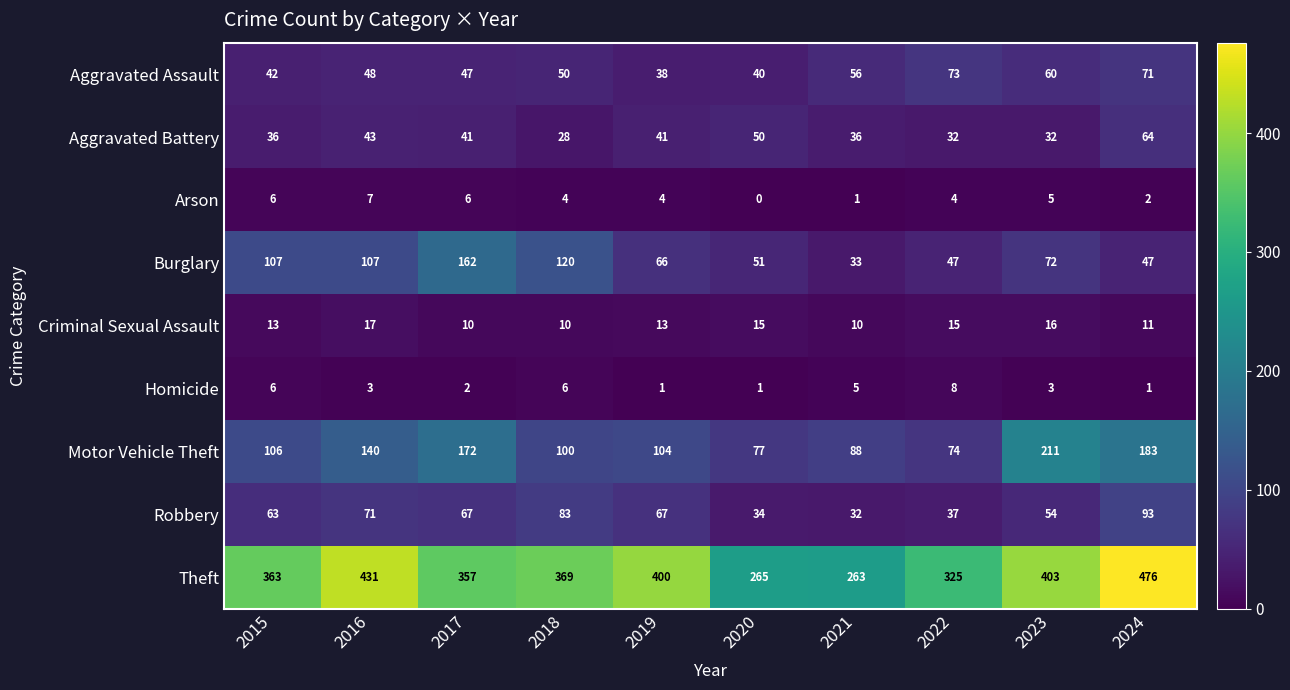

Is it true that Theft equals 816 at 2024?

False